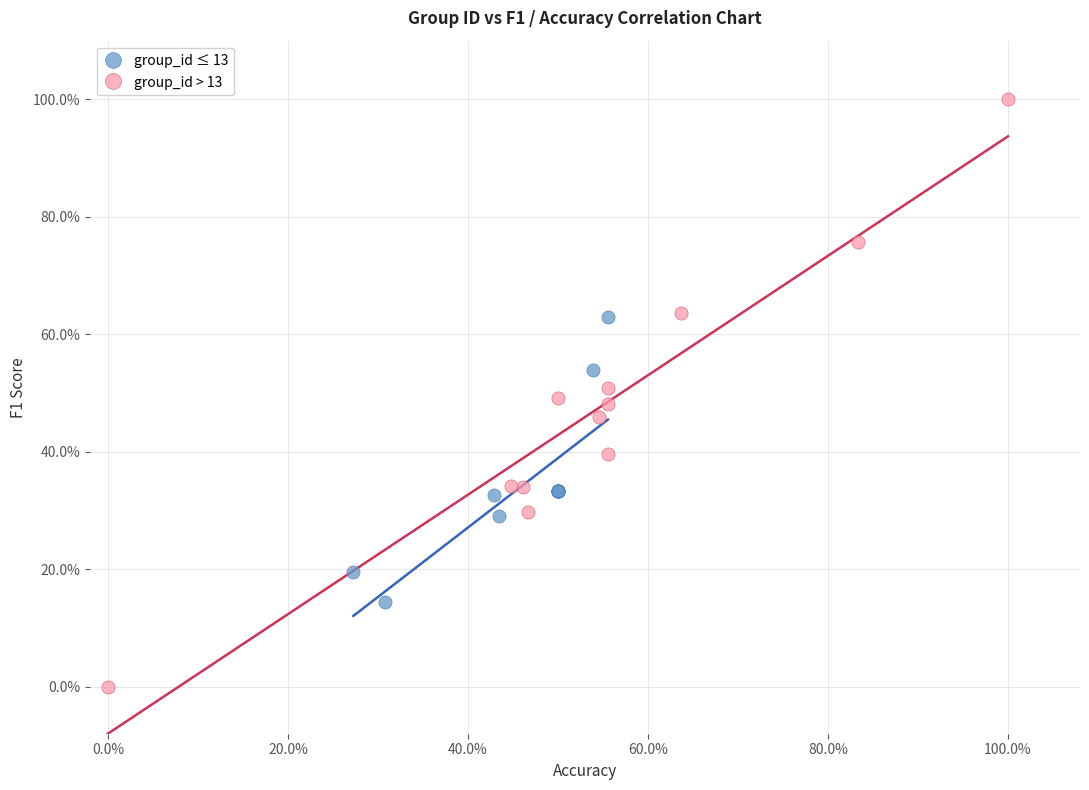

What are all the series names shown in the legend?

group_id ≤ 13, group_id > 13